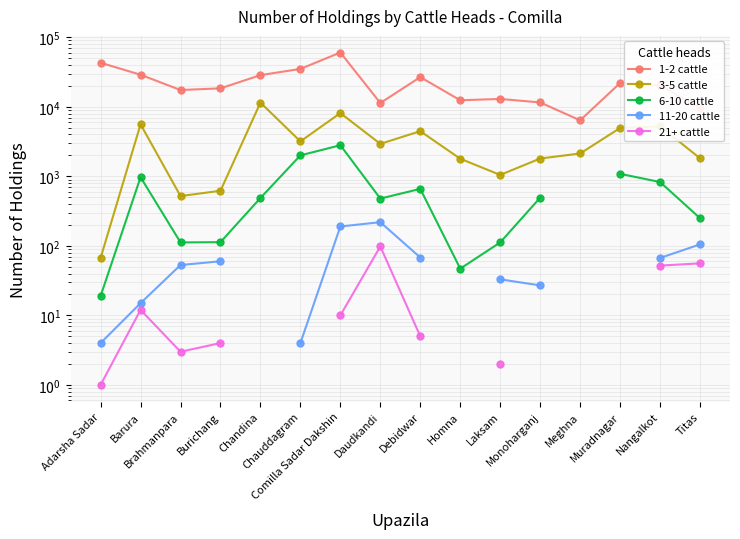

Where is the first local maximum for 21+ cattle?

Barura